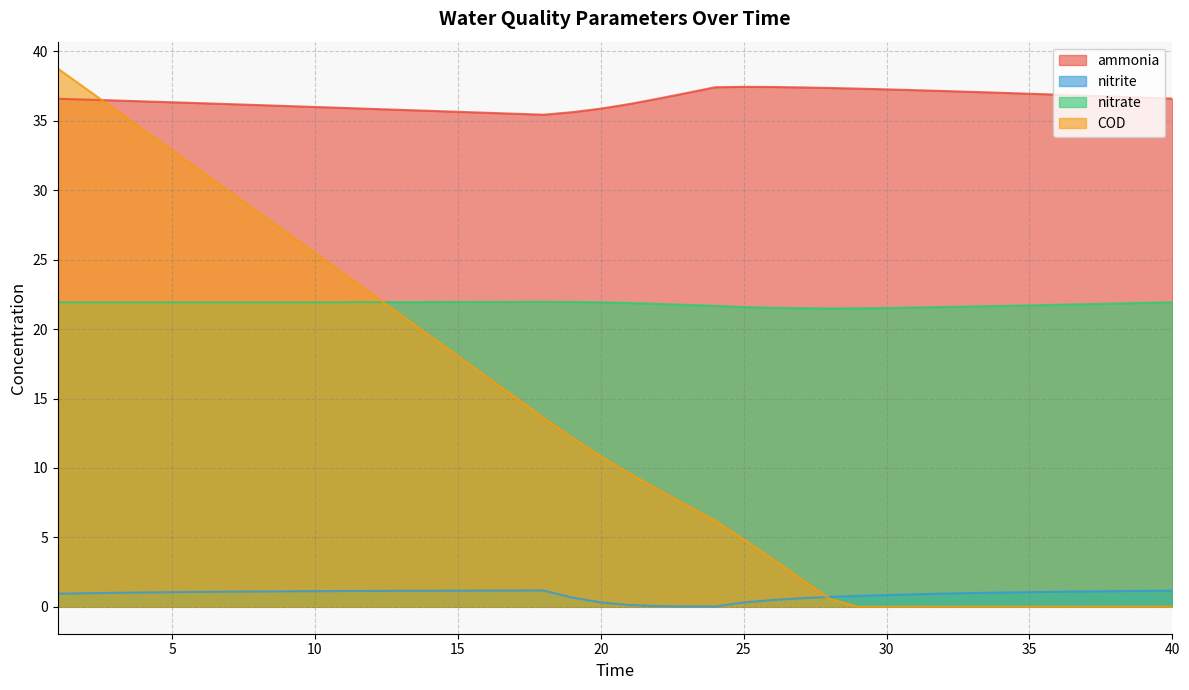

List the series in order of their overall mean, highest first.

ammonia, nitrate, COD, nitrite